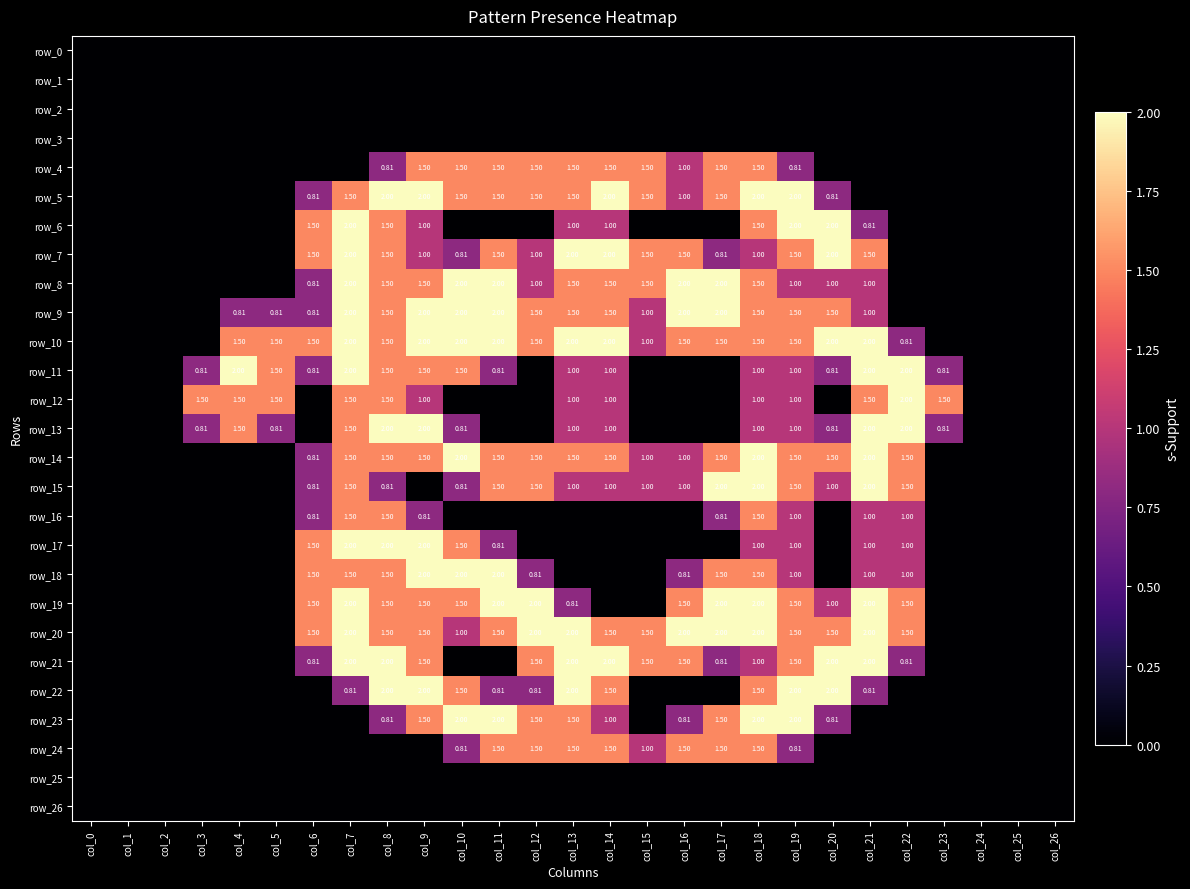

Which category has the lowest value in the row_23 series?

col_0